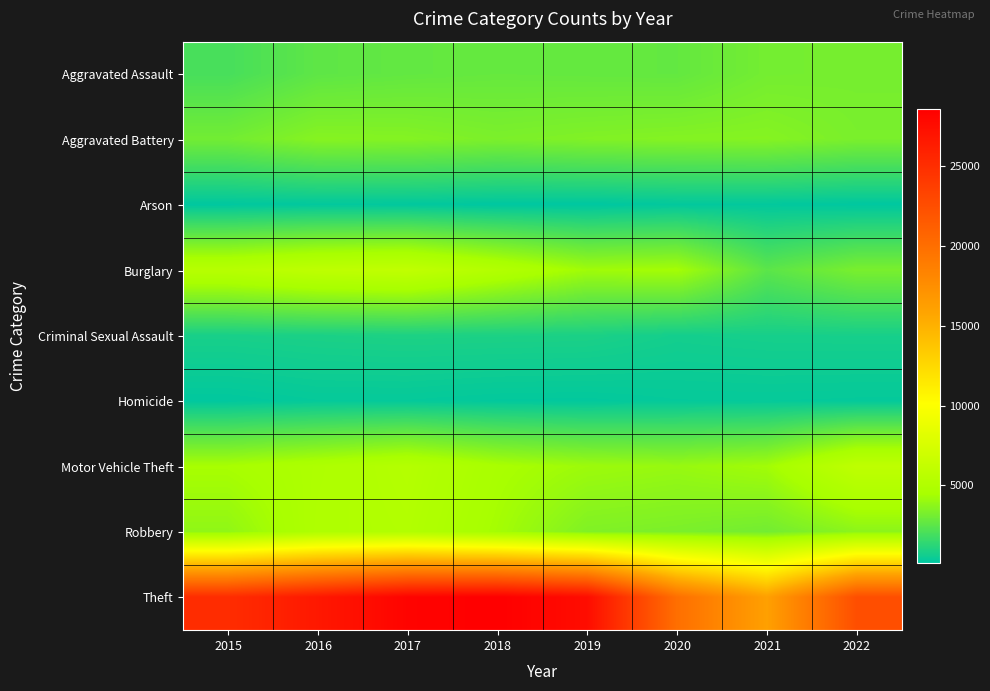

Reading left to right, extract all data points from this chart.

Aggravated Assault: 2015=1994	2016=2571	2017=2688	2018=2762	2019=2732	2020=2703	2021=3135	2022=3180
Aggravated Battery: 2015=3088	2016=3578	2017=3528	2018=3325	2019=3451	2020=3531	2021=3564	2022=3277
Arson: 2015=183	2016=240	2017=229	2018=158	2019=156	2020=250	2021=239	2022=175
Burglary: 2015=5416	2016=5884	2017=6048	2018=5148	2019=4231	2020=4356	2021=2493	2022=3260
Criminal Sexual Assault: 2015=806	2016=871	2017=915	2018=893	2019=877	2020=694	2021=758	2022=773
Homicide: 2015=205	2016=315	2017=314	2018=253	2019=237	2020=314	2021=322	2022=300
Motor Vehicle Theft: 2015=4460	2016=4837	2017=5245	2018=4534	2019=4159	2020=4010	2021=4284	2022=5906
Robbery: 2015=3841	2016=4916	2017=5117	2018=4359	2019=3427	2020=3310	2021=3088	2022=3722
Theft: 2015=25088	2016=26669	2017=28266	2018=28576	2019=27551	2020=19940	2021=16143	2022=22459